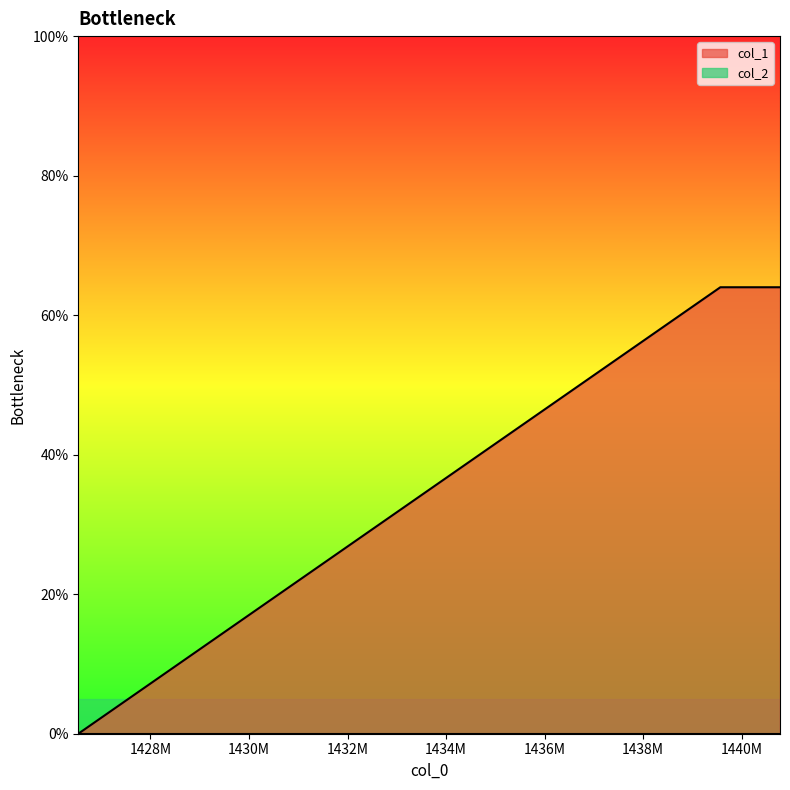

The chart shows a value of 0 at 1426535882. True or false?

True